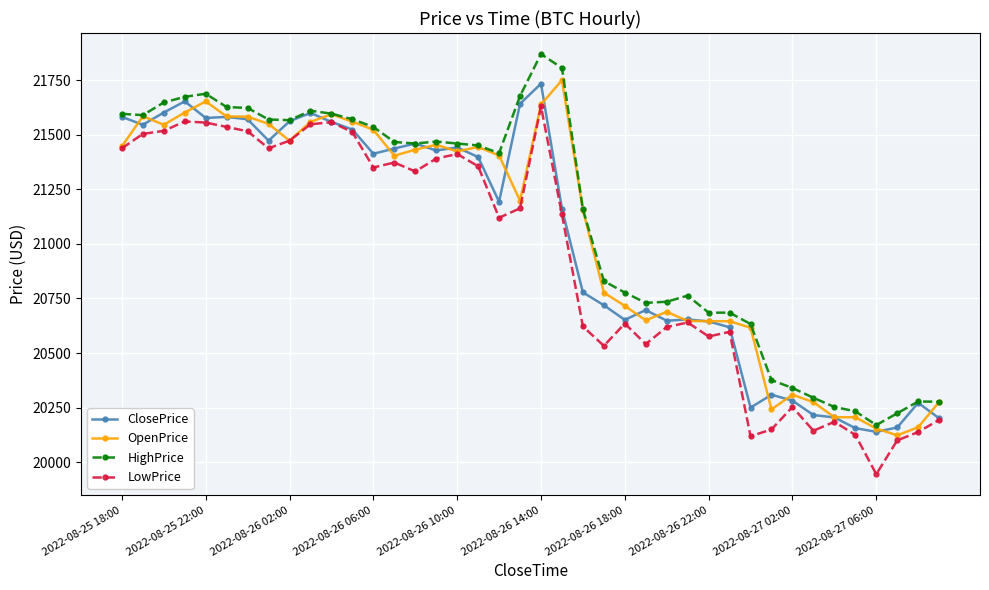

True or false: HighPrice has more than 0 points higher than both neighbors.

True